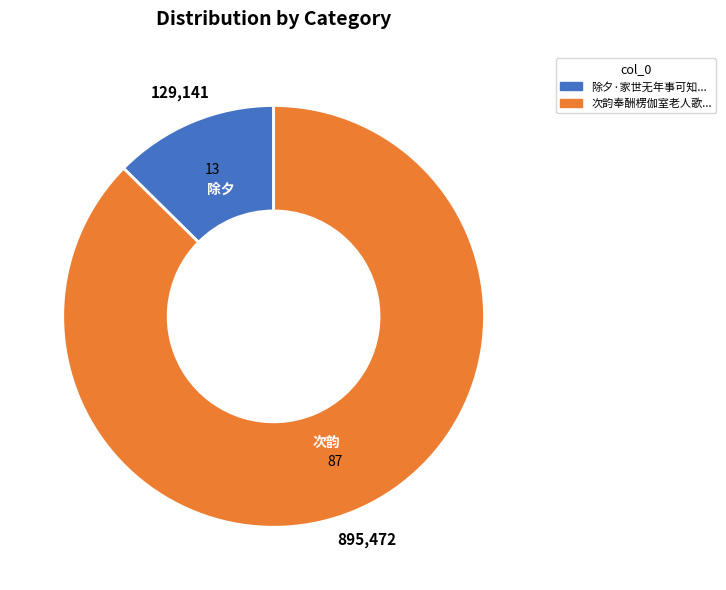

Does any single category account for the majority?

Yes